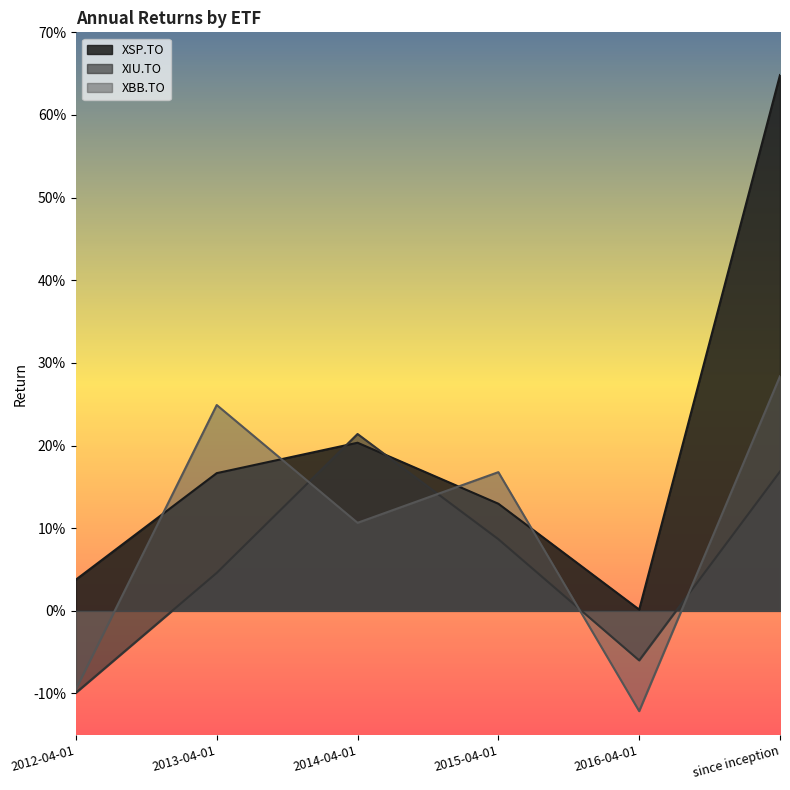

What are all the series names shown in the legend?

XSP.TO, XIU.TO, XBB.TO